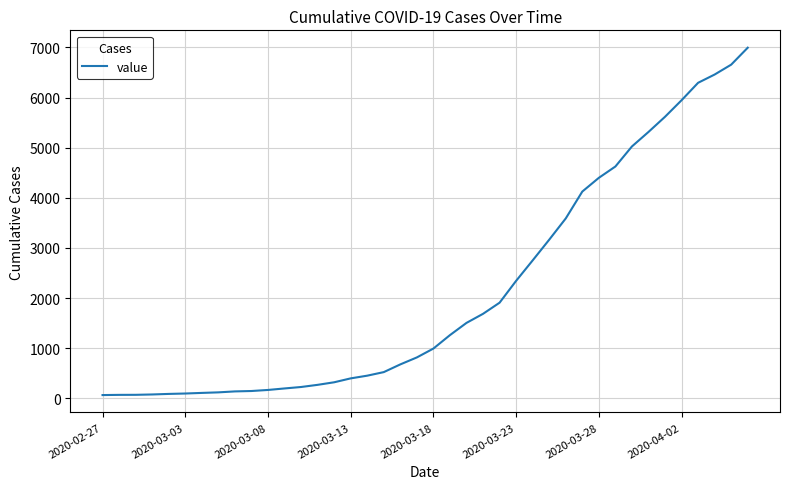

What is the maximum value shown in the chart?

6994